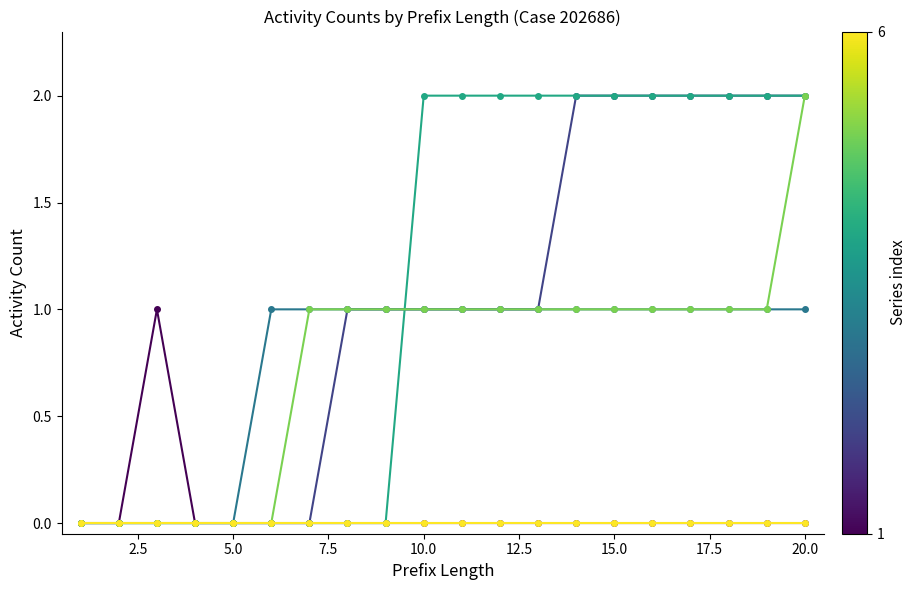

Is this an area chart (filled region under the line)?

No